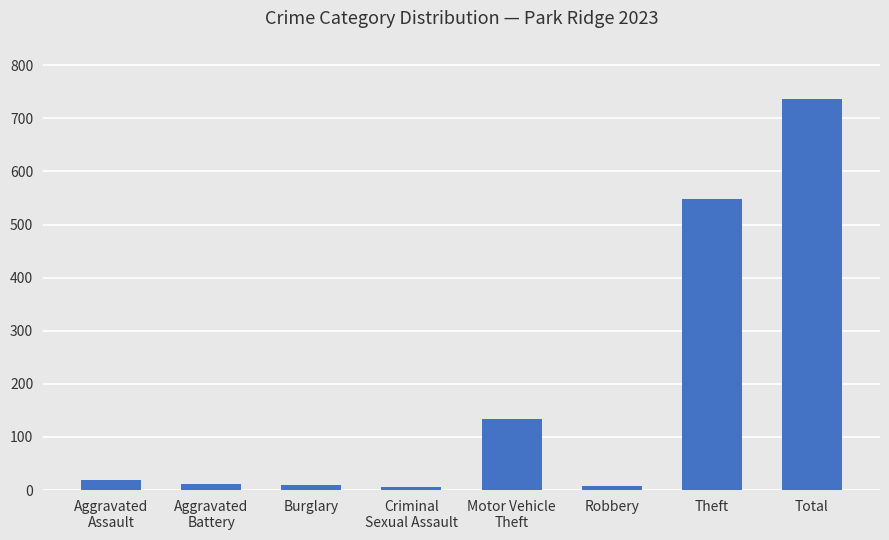

How many values are below 19?

4